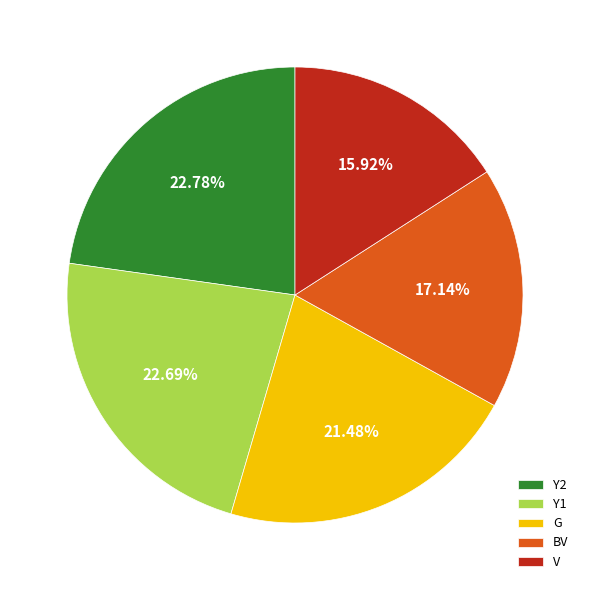

How many slices are in this pie chart?

5